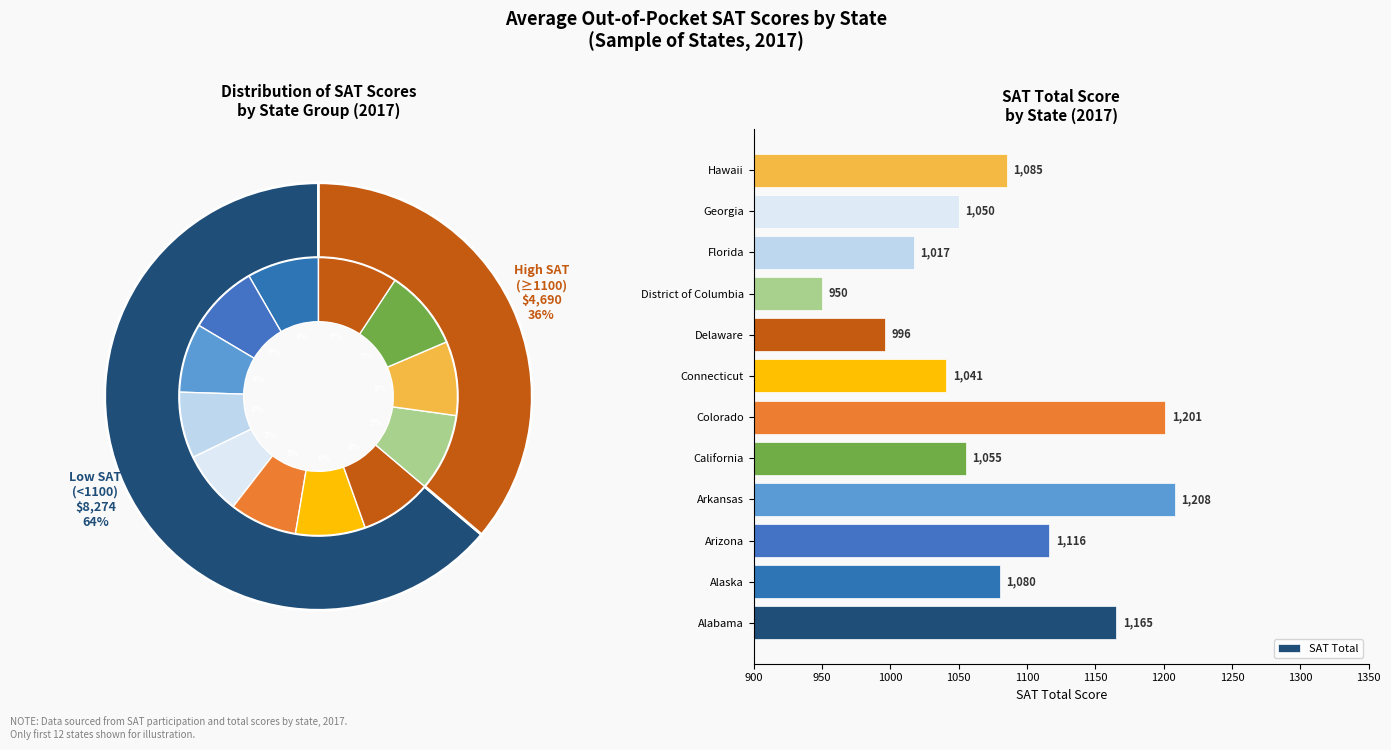

At which label is SAT Total closest to 1079?

Alaska